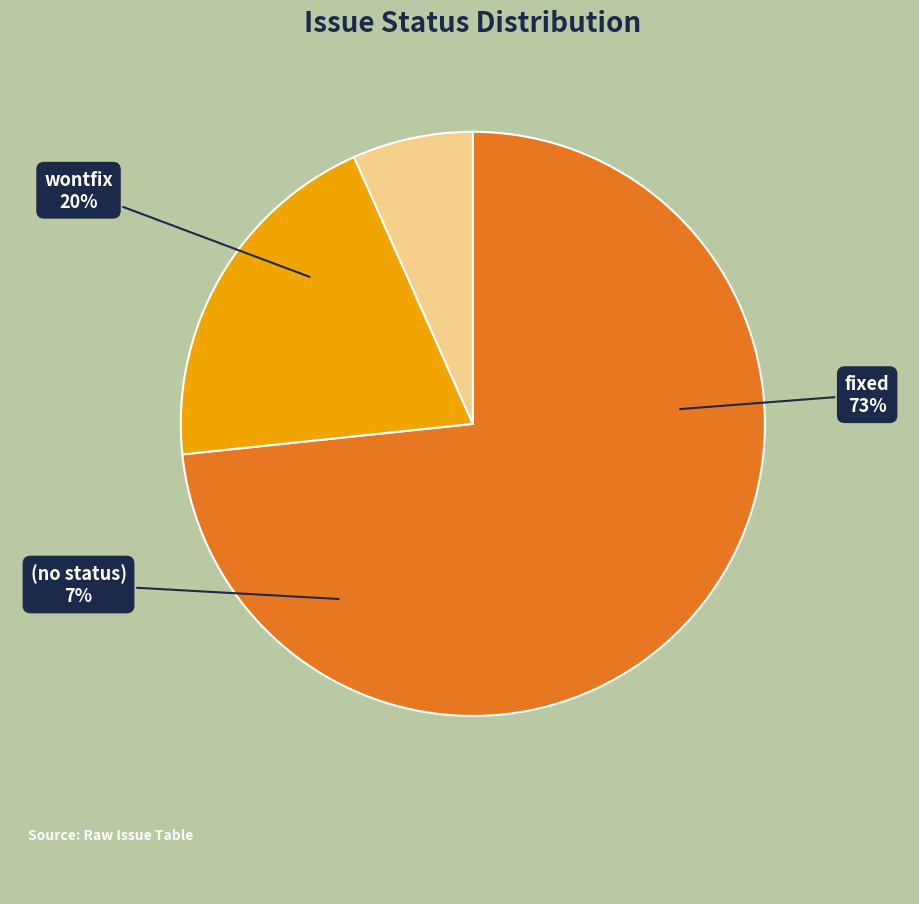

Count the number of slices in the pie.

3